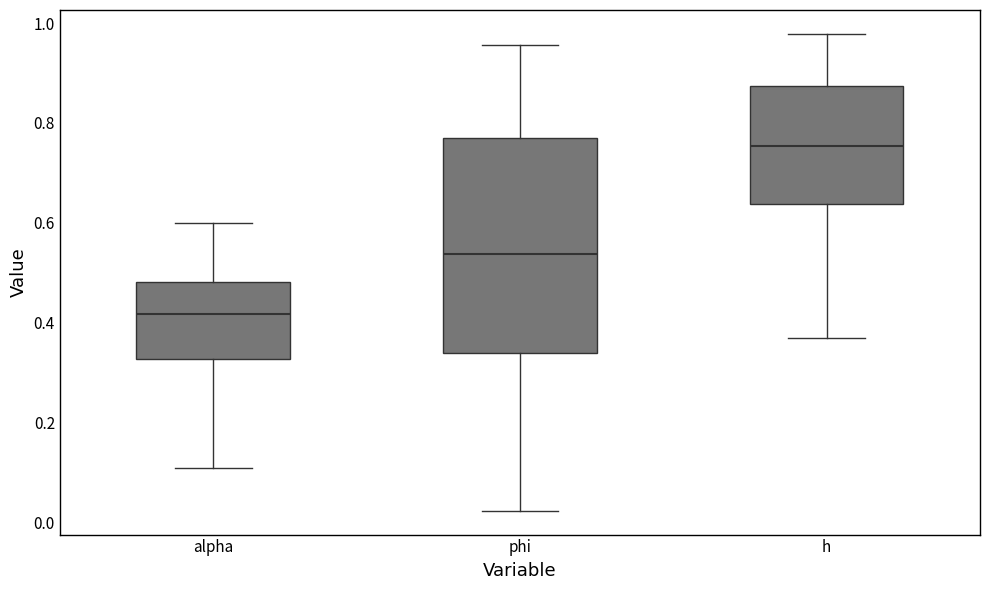

Reading left to right, transcribe this box plot: for each box, give where its median line is, the range the box spans, and where its two whiskers end, as read against the y-axis. The values are not printed on the chart, so give them approximately, as read against the axis.

alpha: median 0.42, box 0.32 to 0.48, whiskers 0.10 to 0.60
phi: median 0.54, box 0.34 to 0.76, whiskers 0.02 to 0.96
h: median 0.76, box 0.64 to 0.88, whiskers 0.36 to 0.98